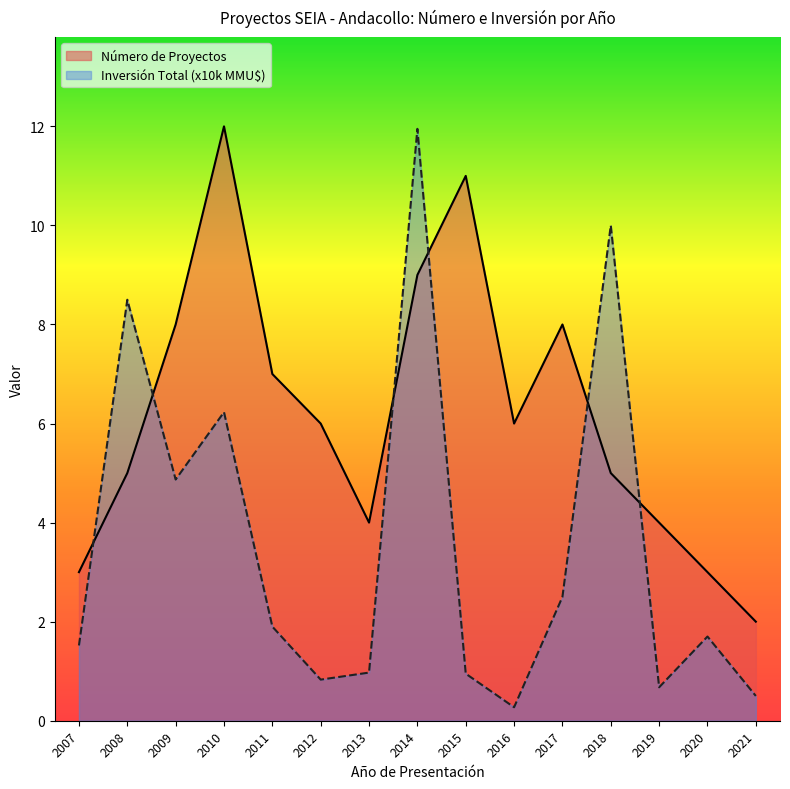

Does the chart display data point markers on the line(s)?

No